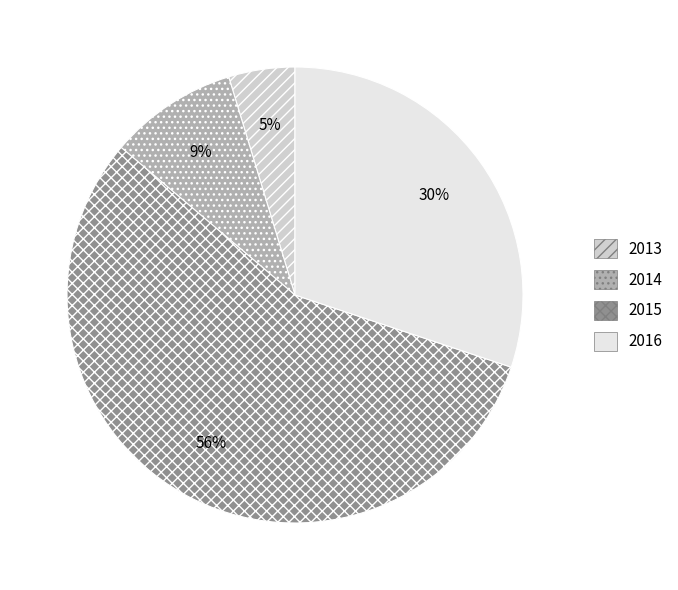

Which category has the biggest portion of the pie?

2015